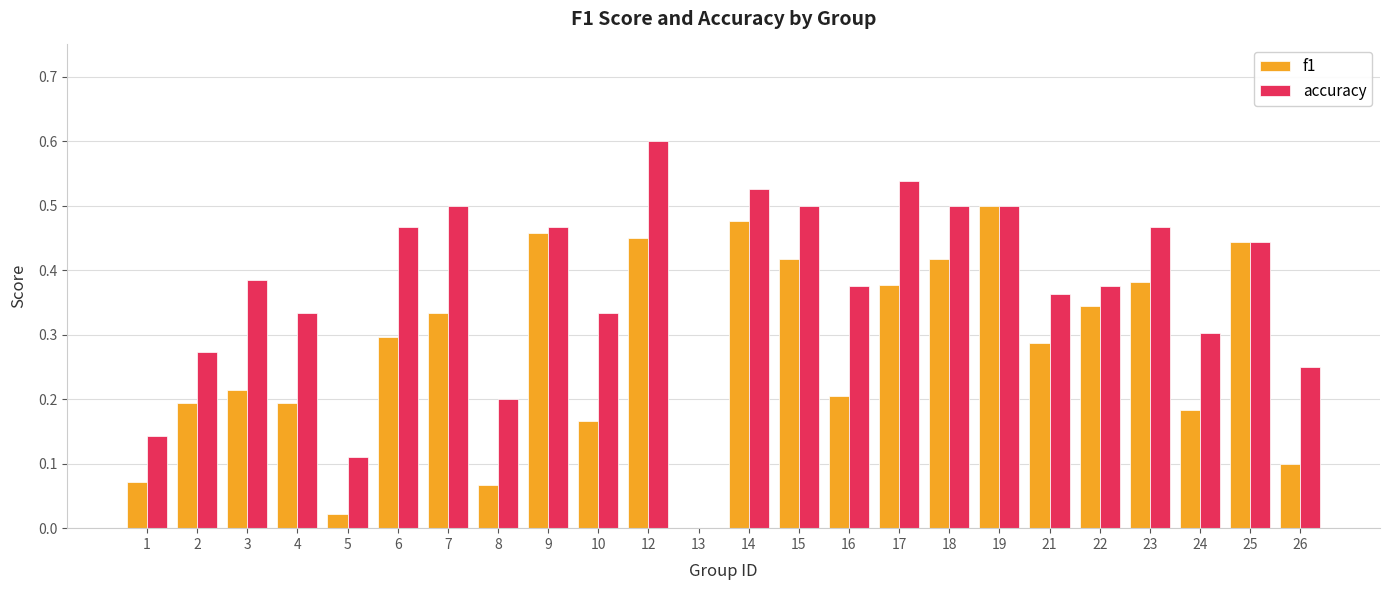

Where is f1 nearest to the value 0?

13